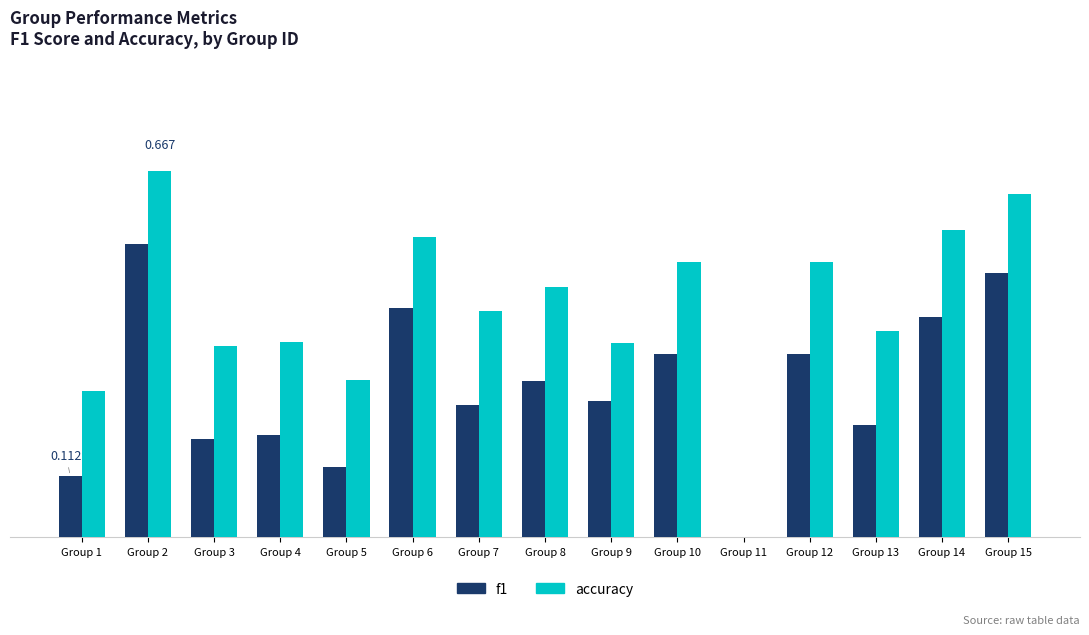

Does the chart contain stacked bars?

No